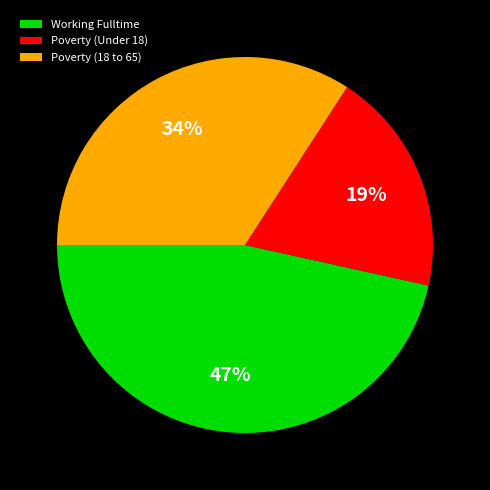

What percentage is the Working Fulltime slice, to the nearest percent?

47%